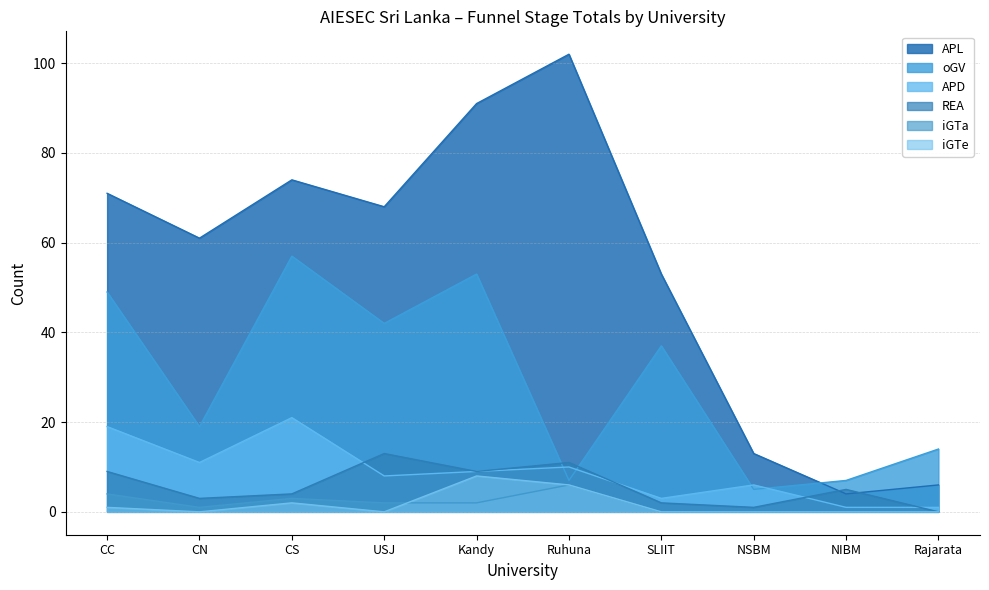

What value does the iGTe series have at Ruhuna?

6